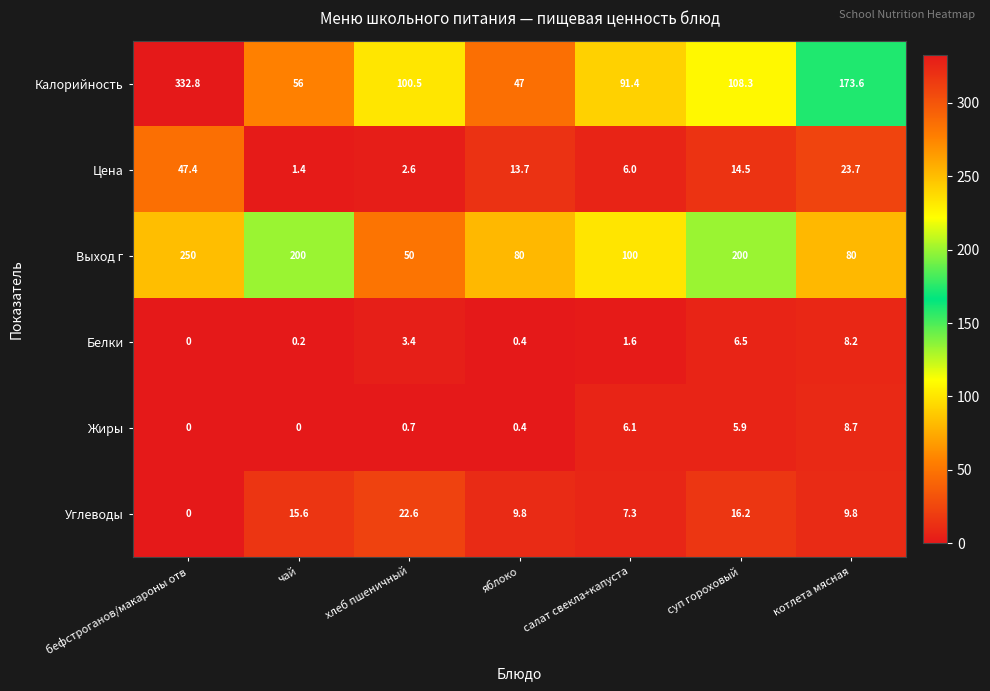

The Цена series shows 23.7 at котлета мясная. True or false?

True